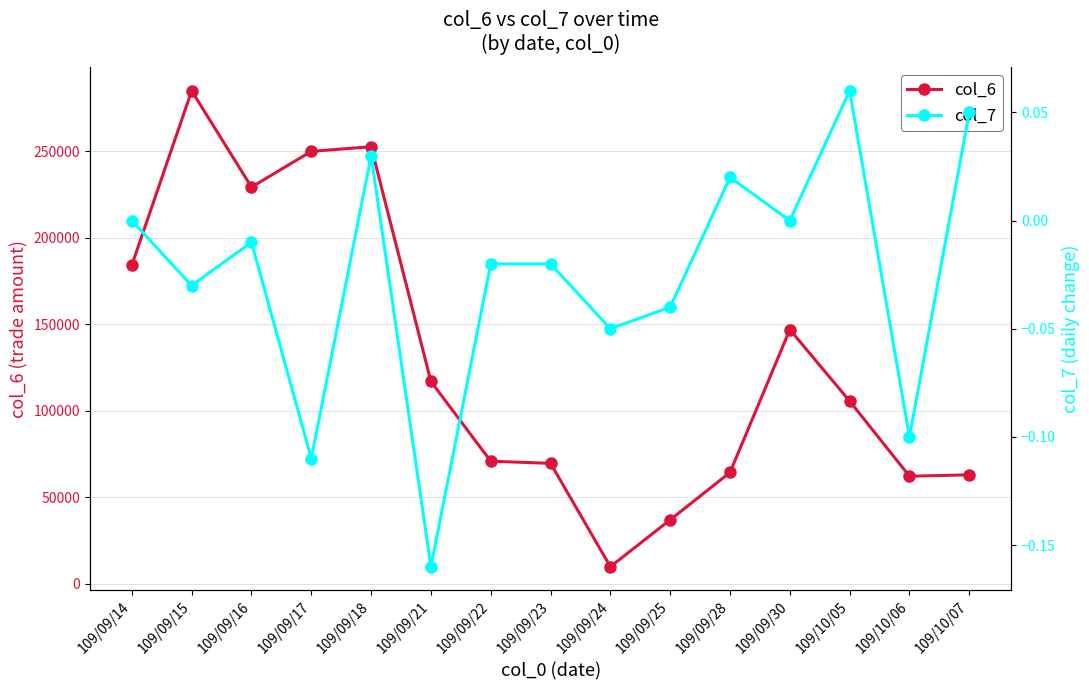

What is the maximum value for col_7?

0.1